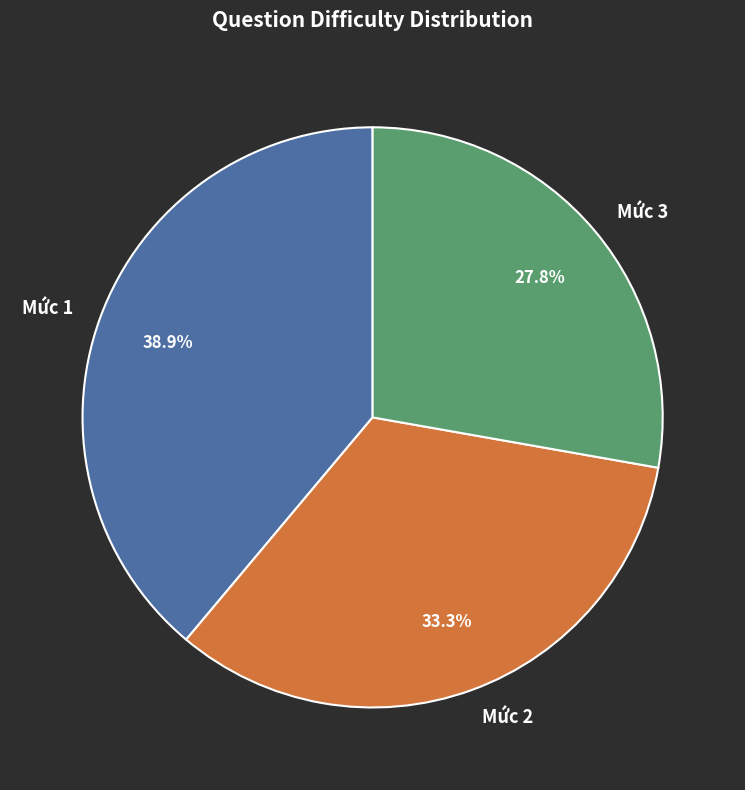

Rank the categories by value from lowest to highest.

Mức 3, Mức 2, Mức 1